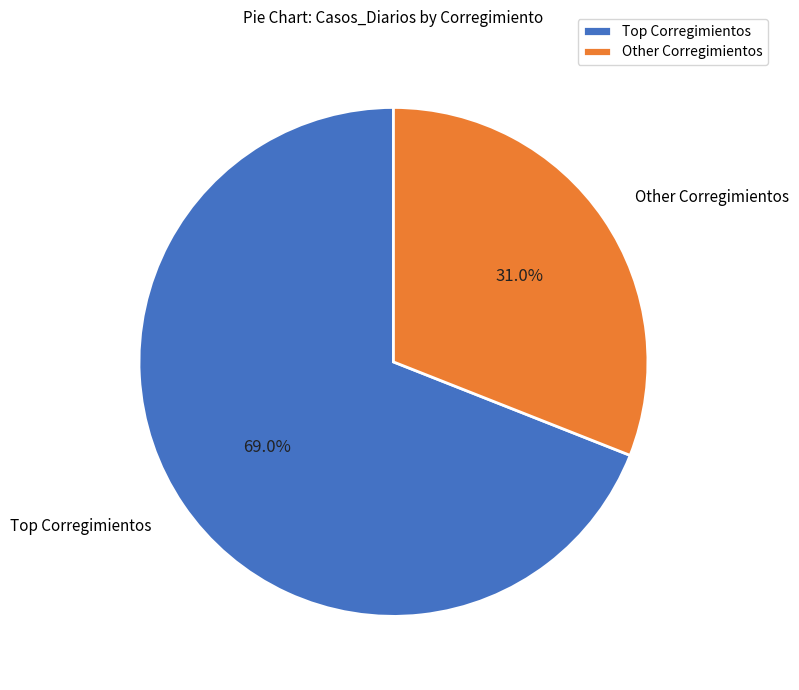

Count the number of slices in the pie.

2